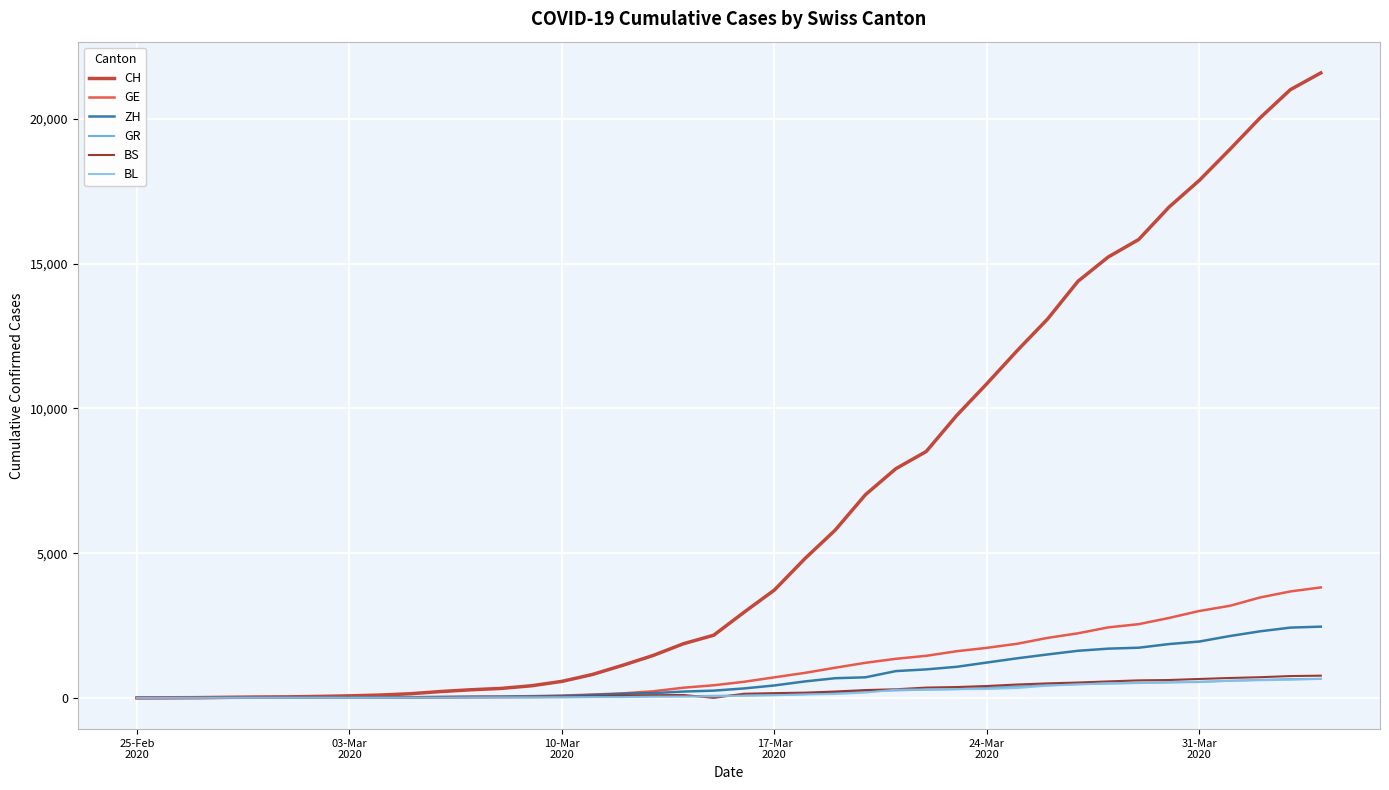

What is the highest value of the GE series?

3816